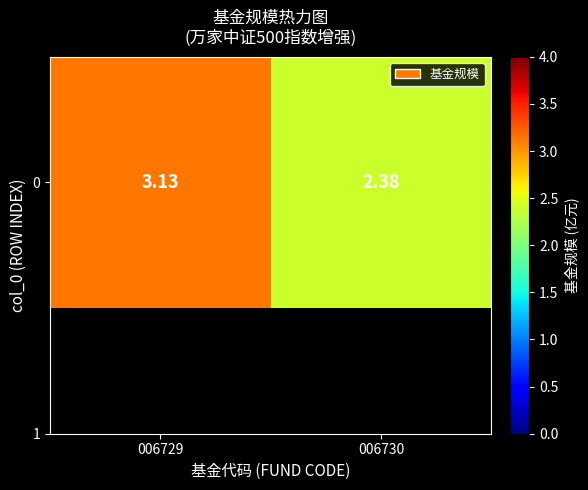

Is it true that the value at 006729 is 5.2?

False